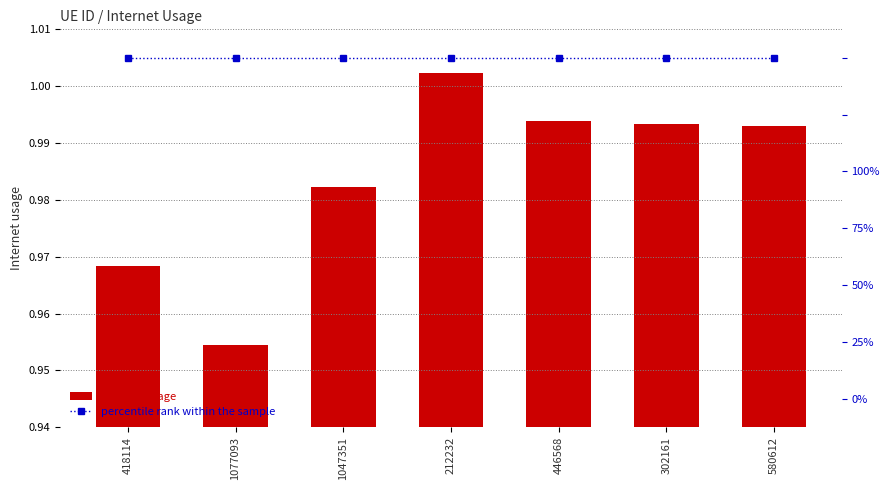

What is the approximate value of percentile rank within the sample at 1047351?

1.0